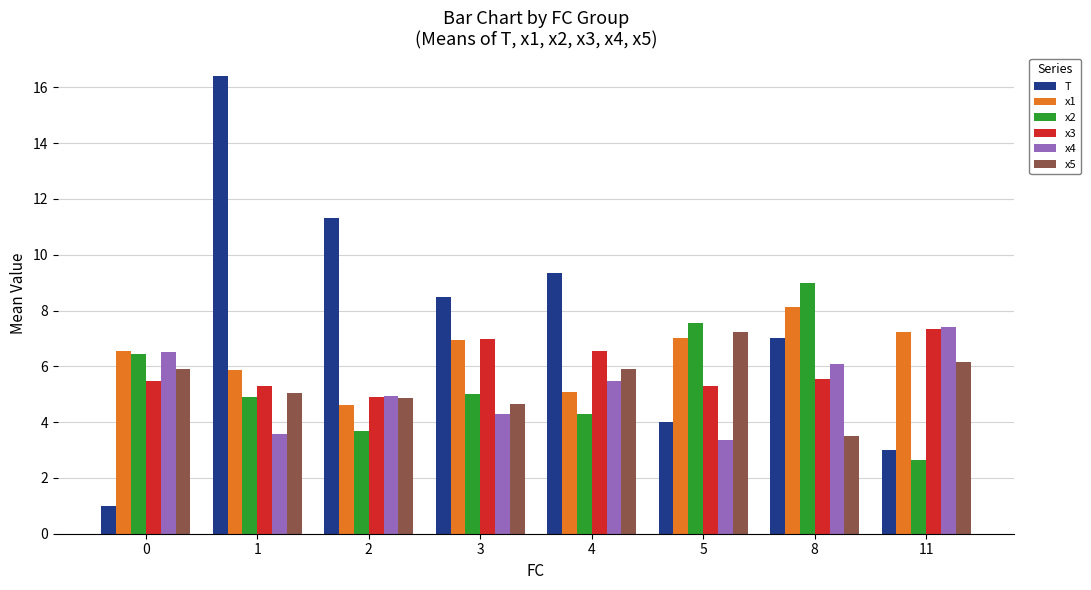

What is the spread (max minus min) of values at 5?

4.2